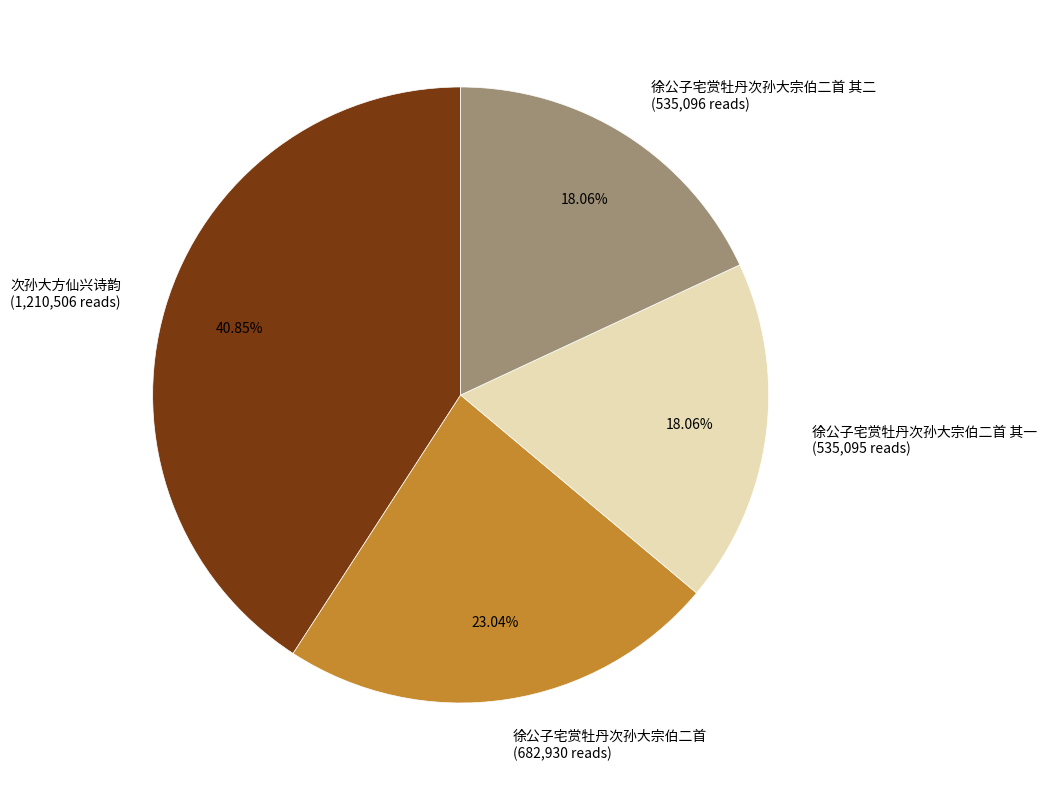

Count the number of slices in the pie.

4